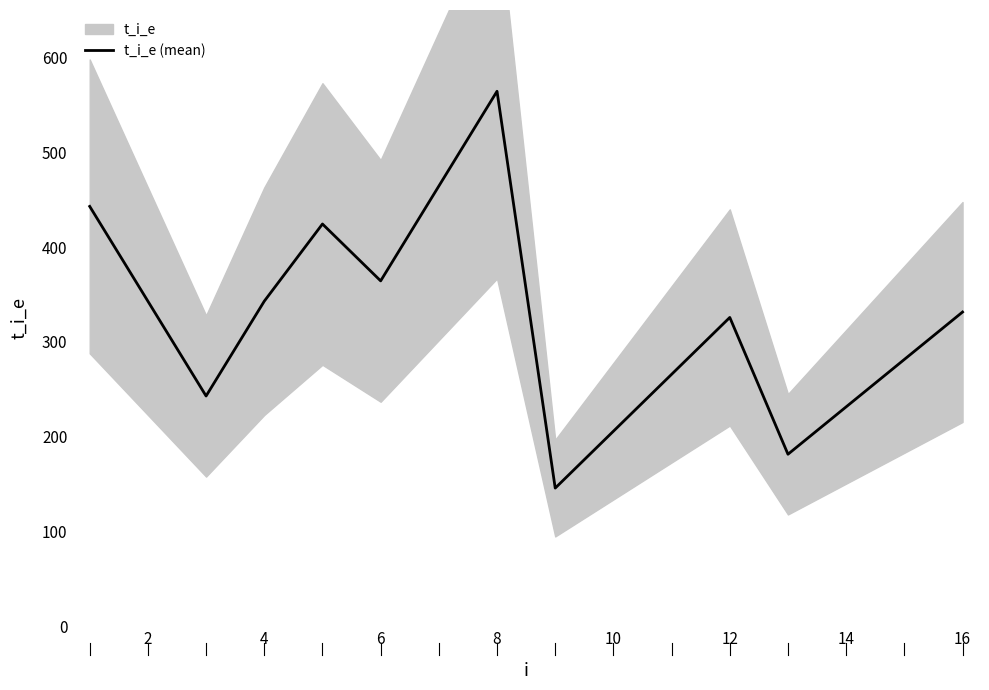

Is it true that t_i_e (mean) equals 115.5 at 14?

False